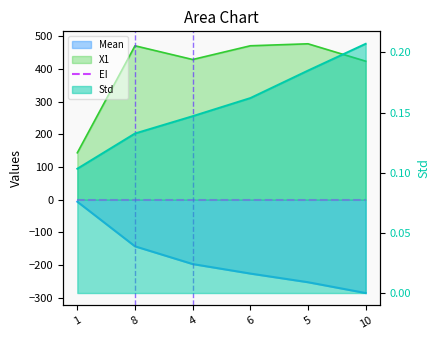

The X1 series shows 741.8 at 8. True or false?

False